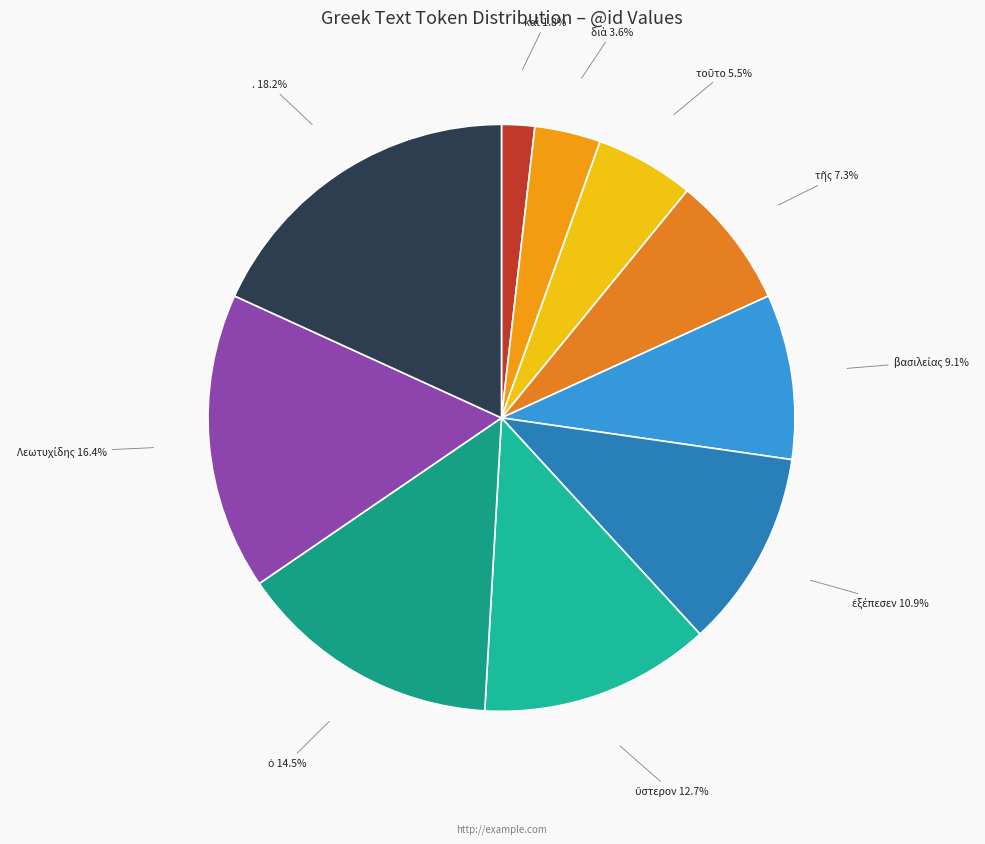

Which slice is the largest?

.